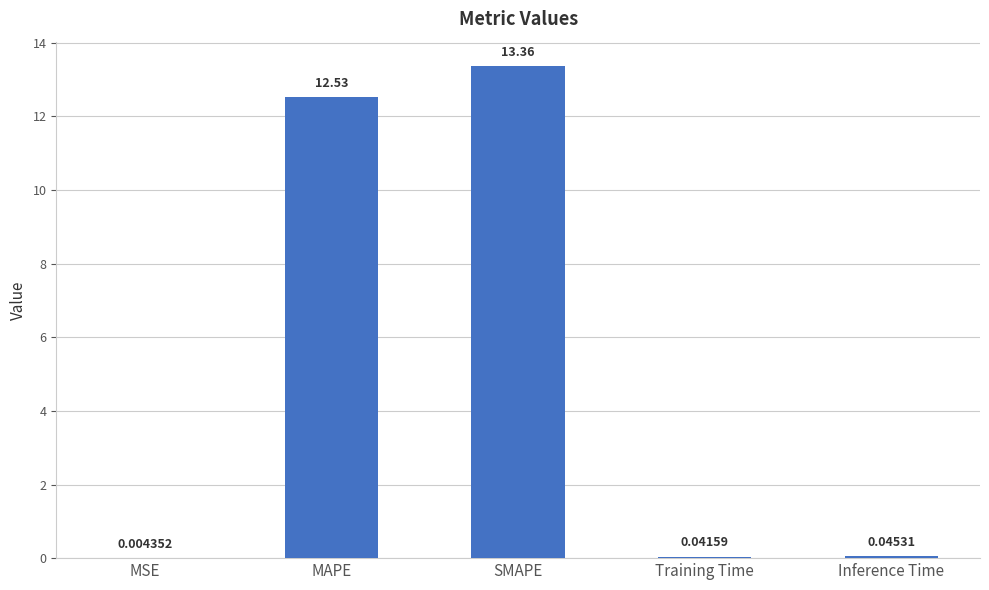

What value does the data have at MAPE?

12.5